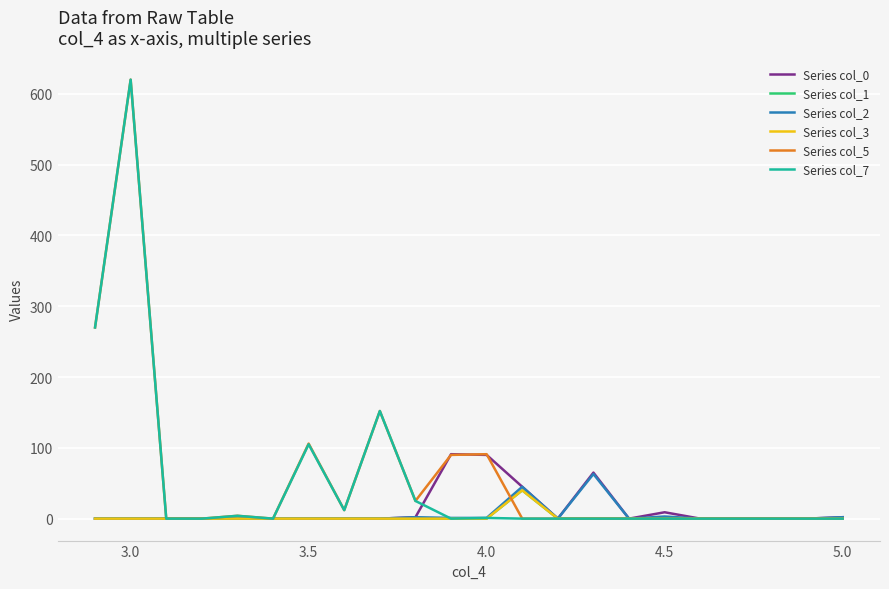

True or false: Series col_0 and Series col_3 intersect in this chart.

False